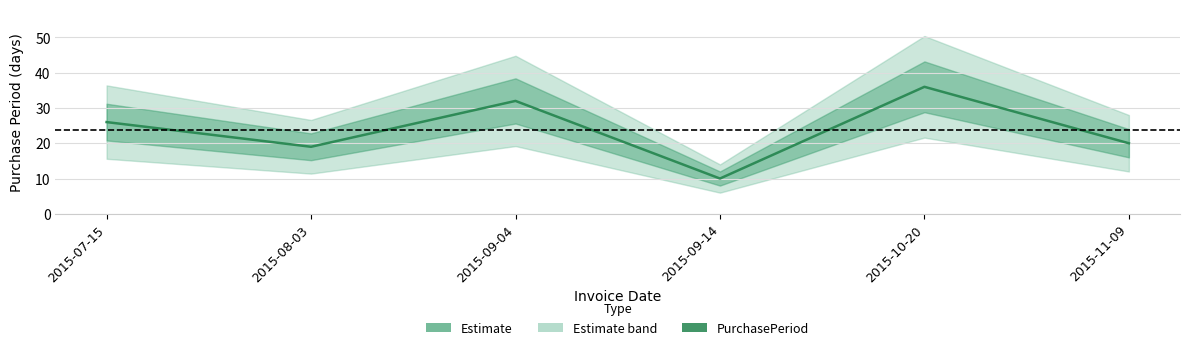

Does the chart display data point markers on the line(s)?

No